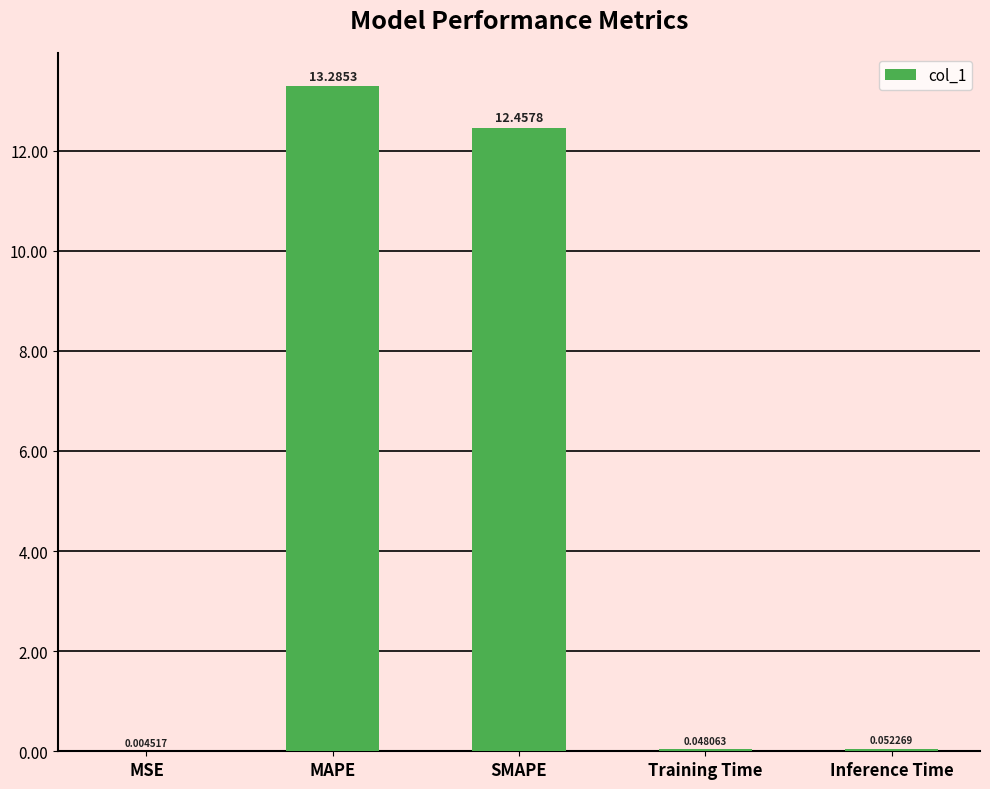

What is the sum of the values at SMAPE and Inference Time?

12.5